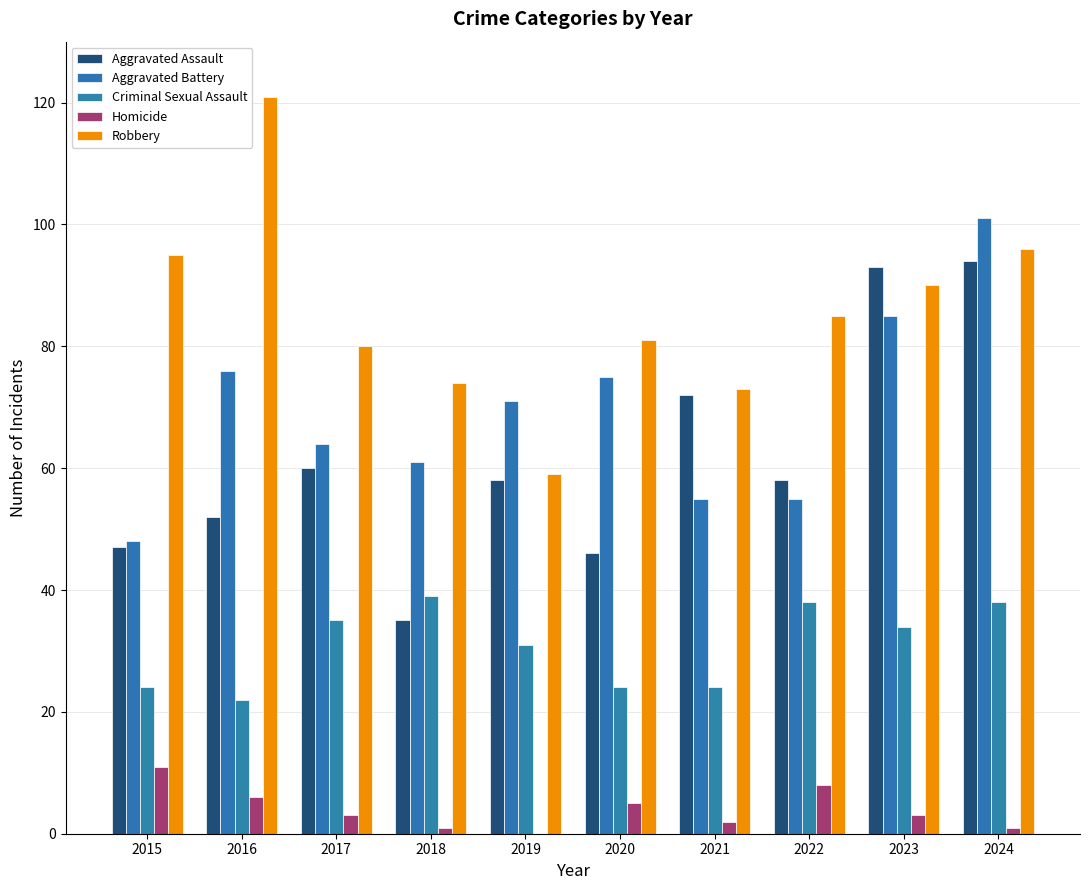

Rank the series by their maximum value, from highest to lowest.

Robbery, Aggravated Battery, Aggravated Assault, Criminal Sexual Assault, Homicide